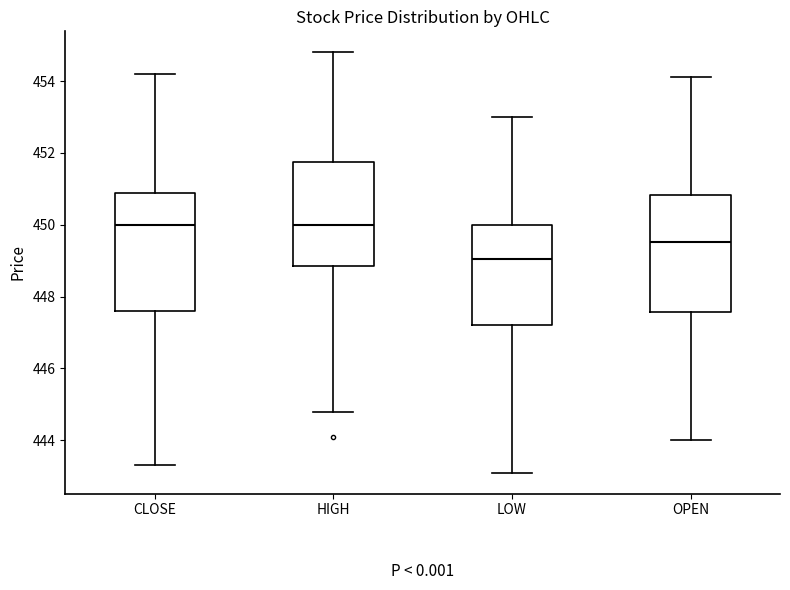

Where does the upper whisker of the box for LOW end on the y-axis? The values are not printed on the chart, so give them approximately, as read against the axis.

453.0